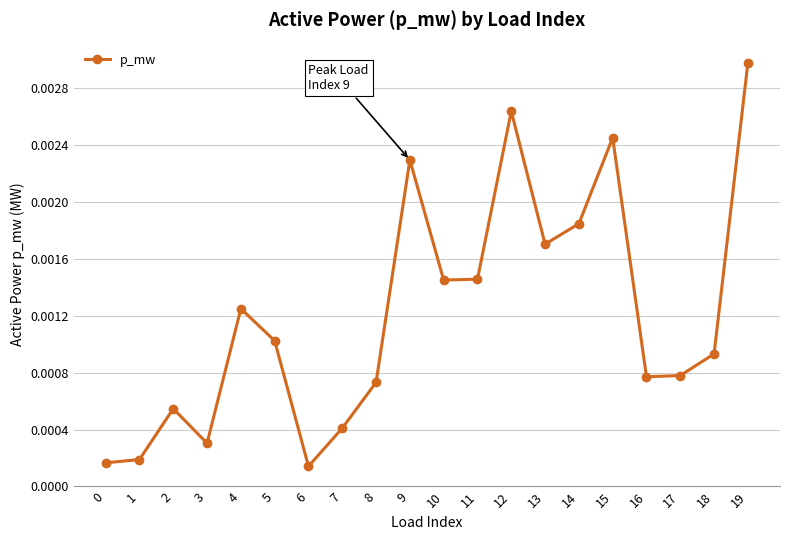

How many interior local peaks (higher than both neighbors) does the data have?

5